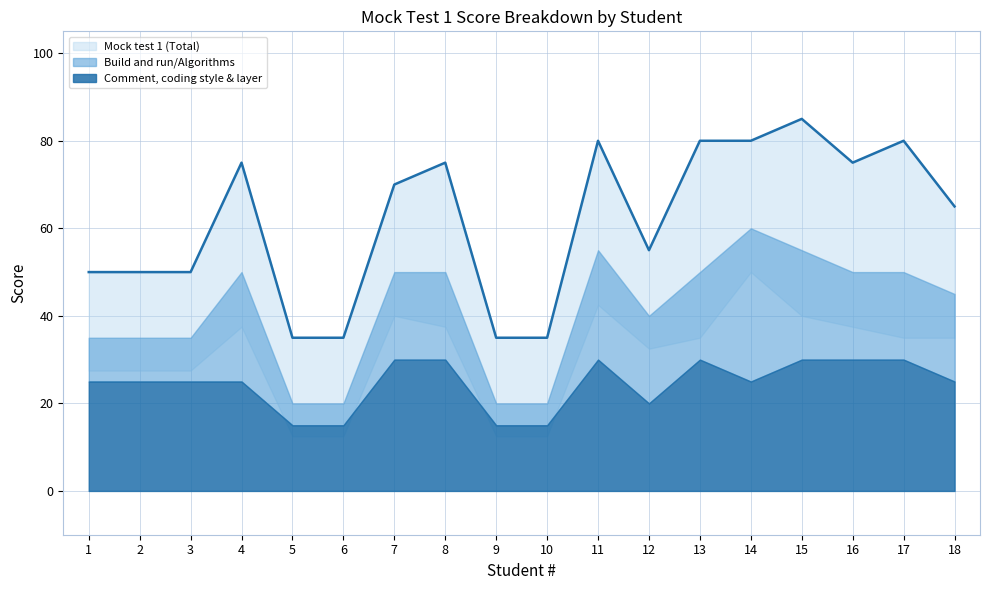

Which series has the widest spread of values?

Mock test 1 (Total)